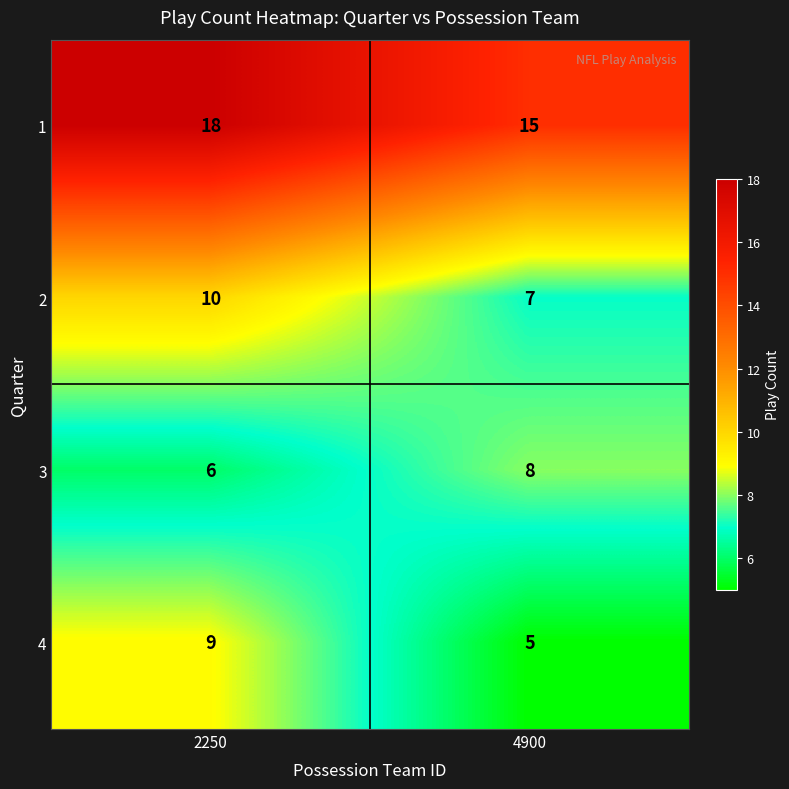

Between 2250 and 4900, which series saw the biggest shift?

4